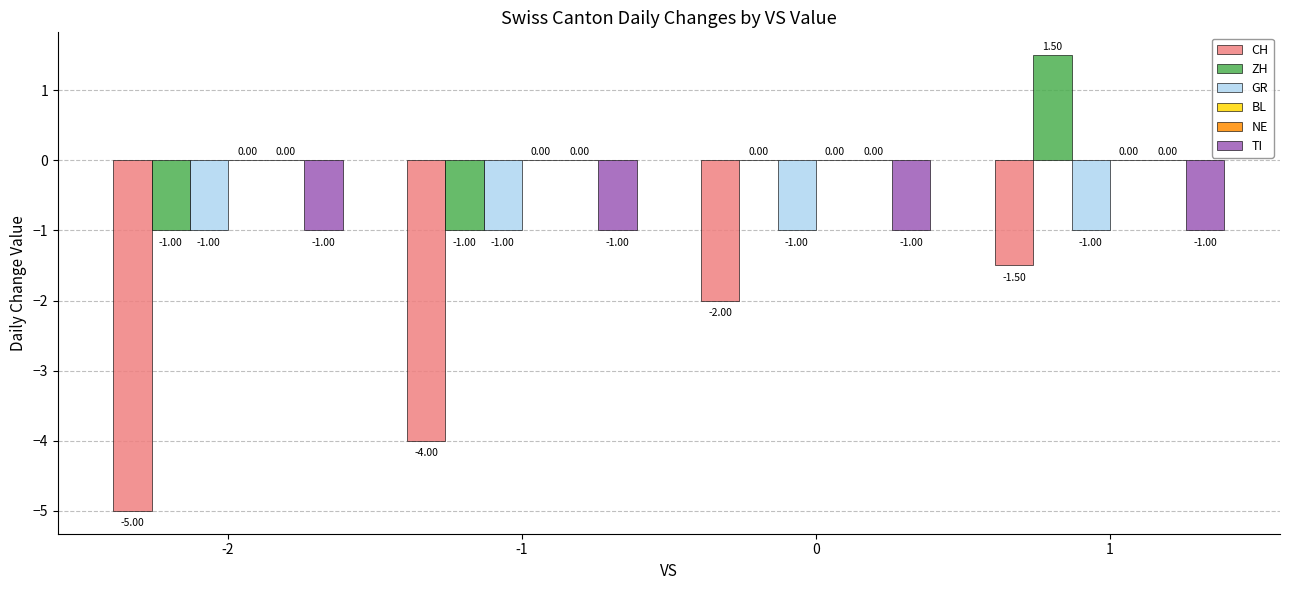

At which label is GR closest to -1?

-2